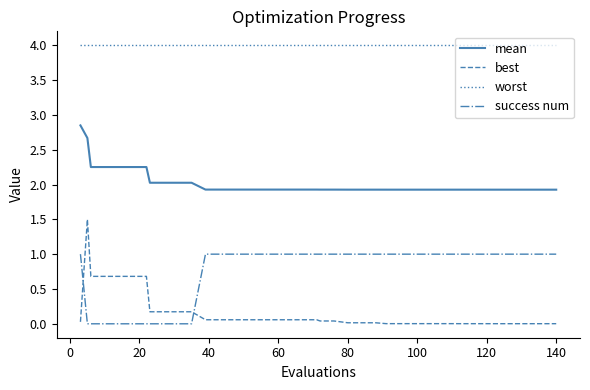

Which series has the widest spread of values?

best